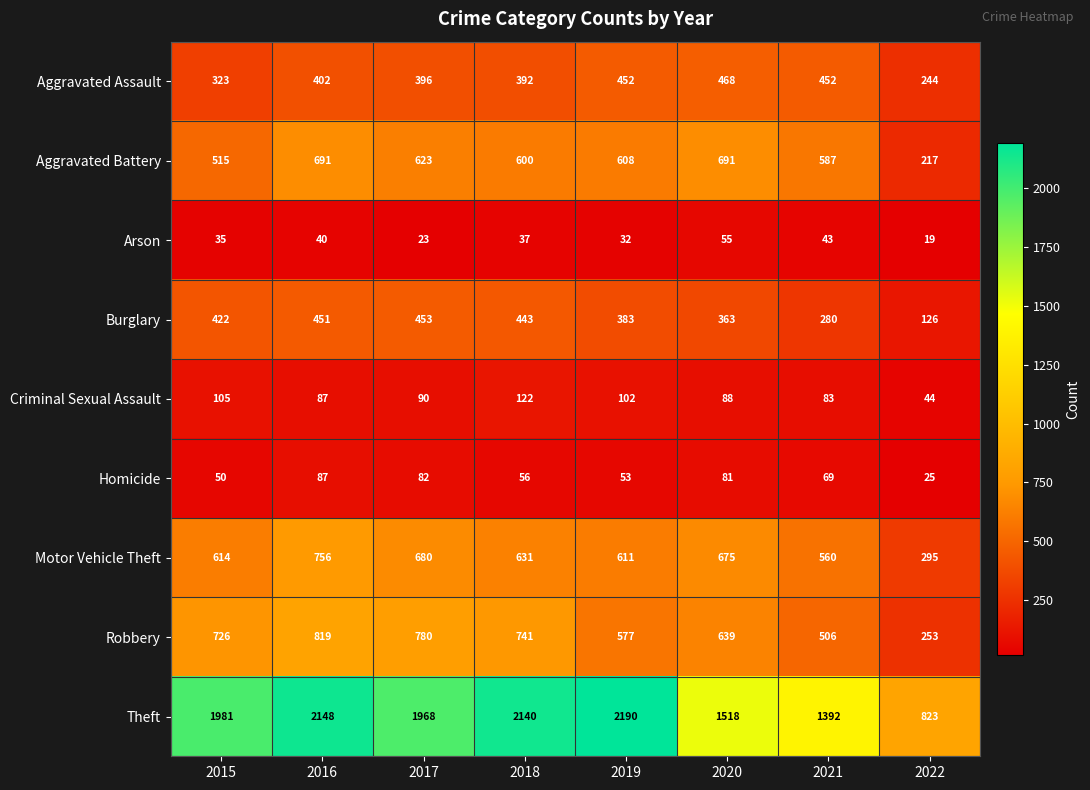

What is the average value of the Aggravated Assault series?

391